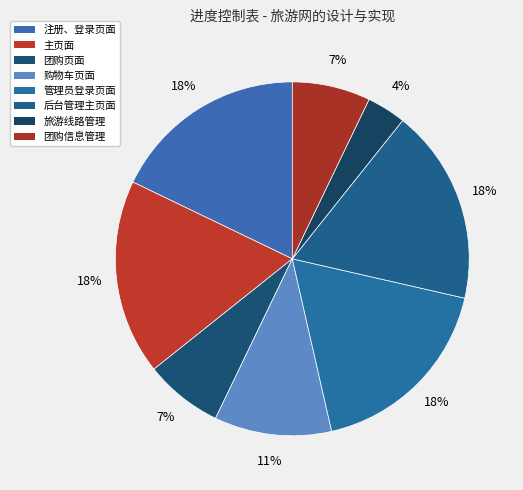

Count the number of slices in the pie.

8